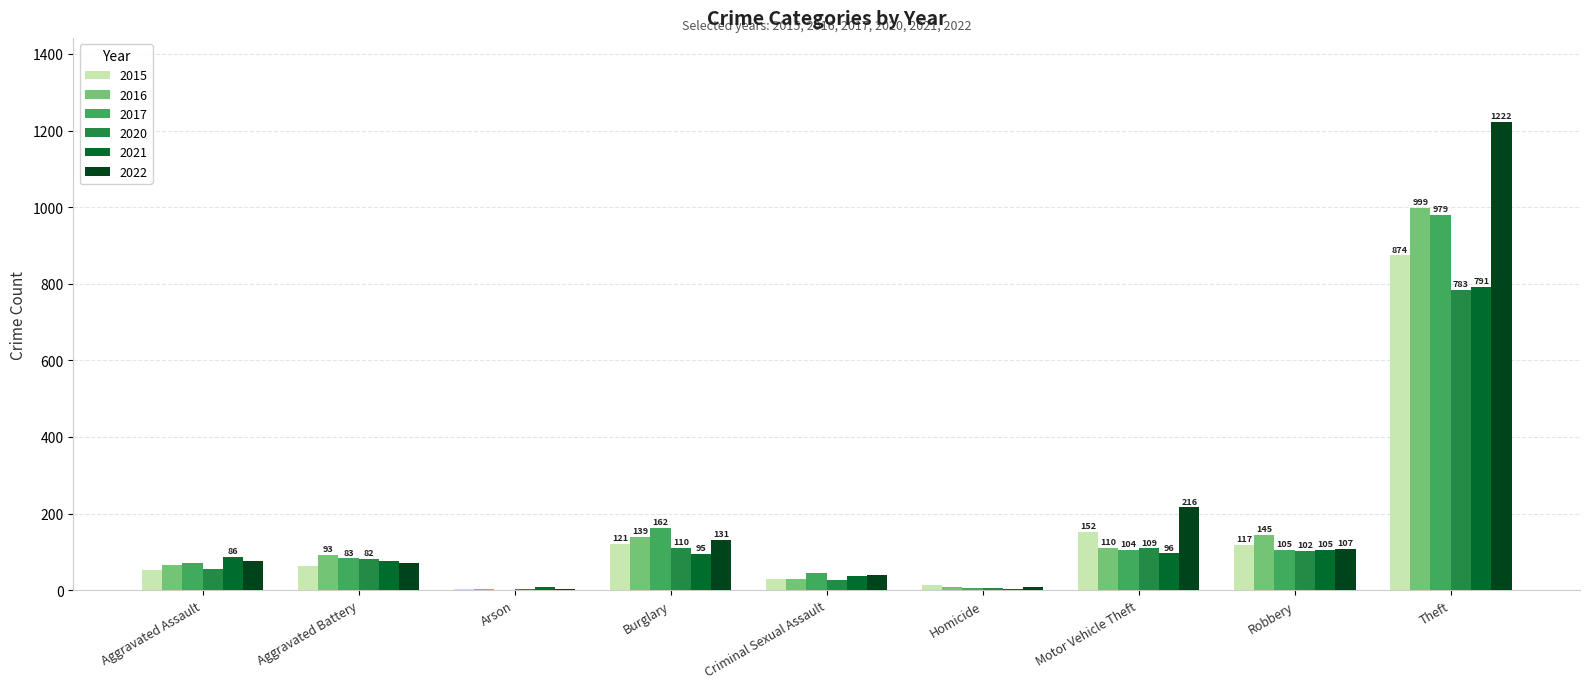

What is the greatest value displayed?

1222